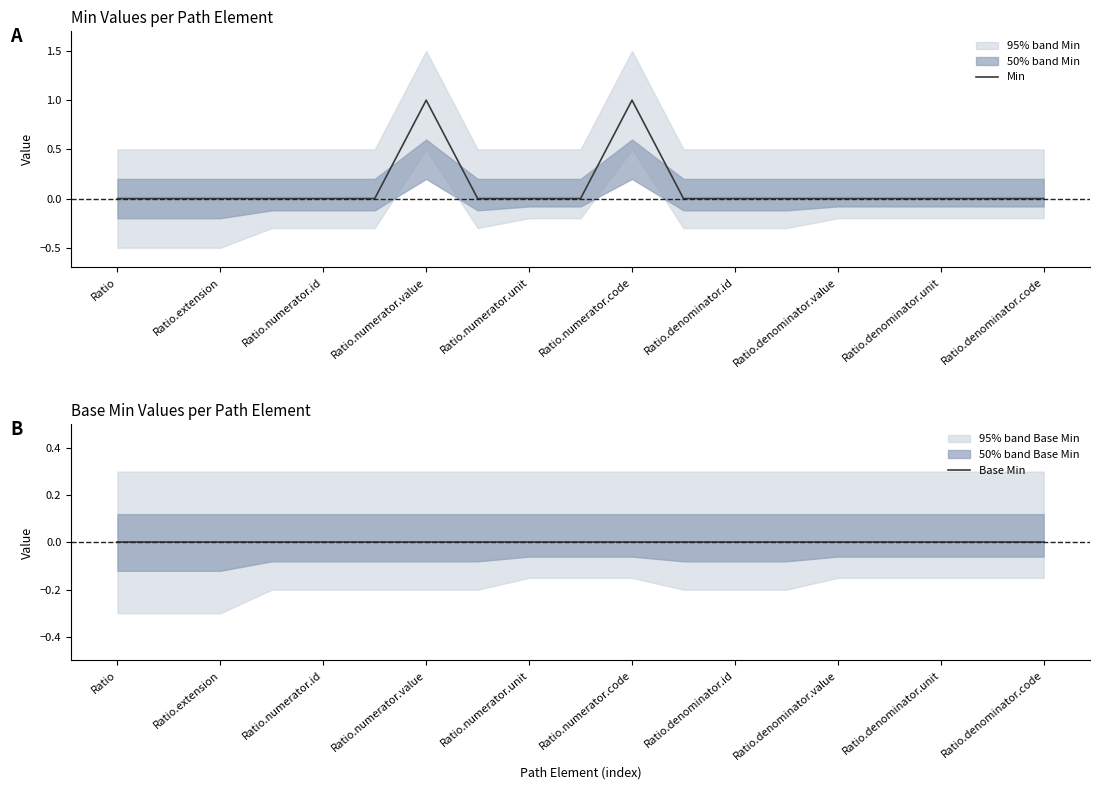

True or false: Min and Base Min intersect in this chart.

False